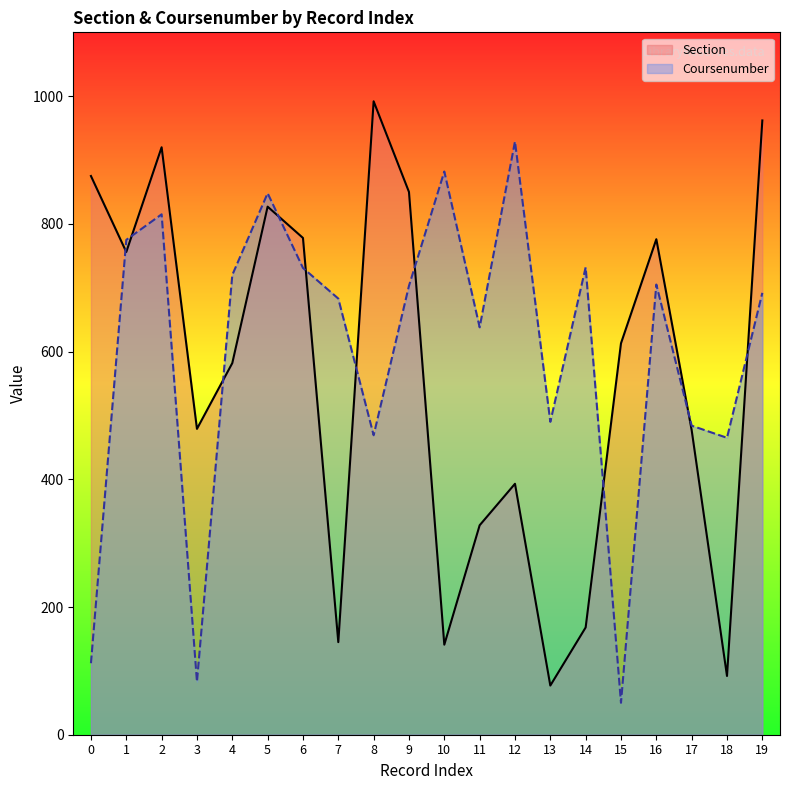

How many data points in Section are less than 613?

10